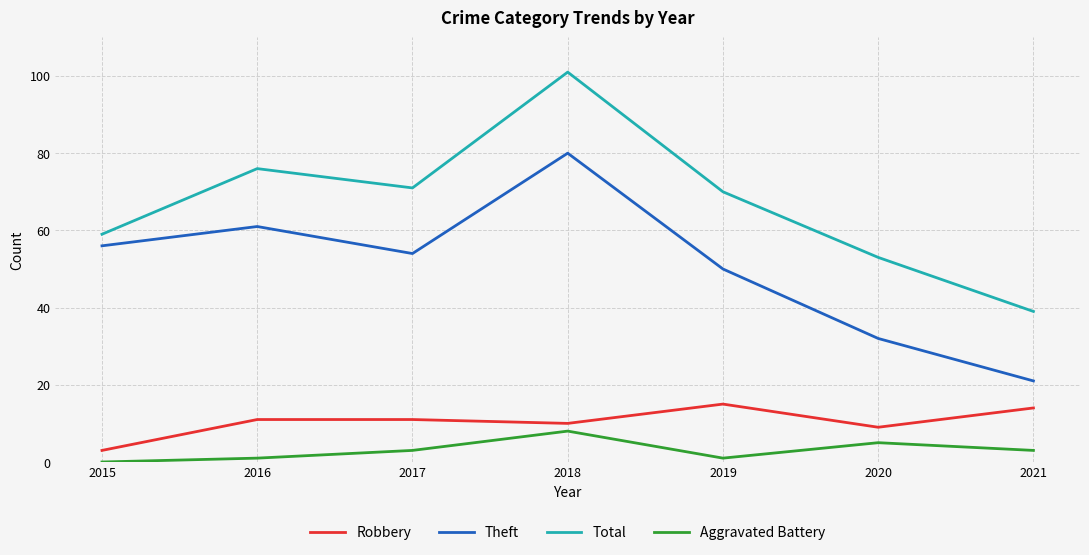

Does the chart display data point markers on the line(s)?

No